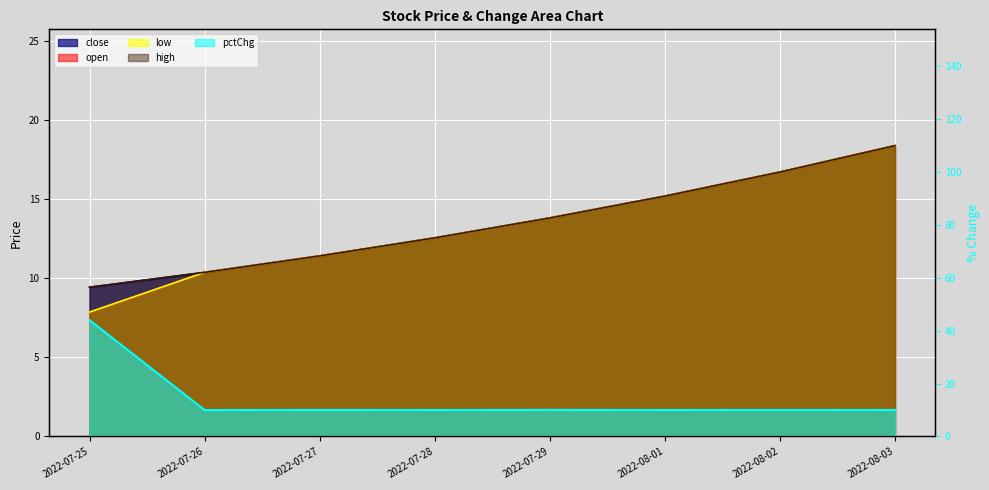

At how many categories does at least one series exceed 16?

3